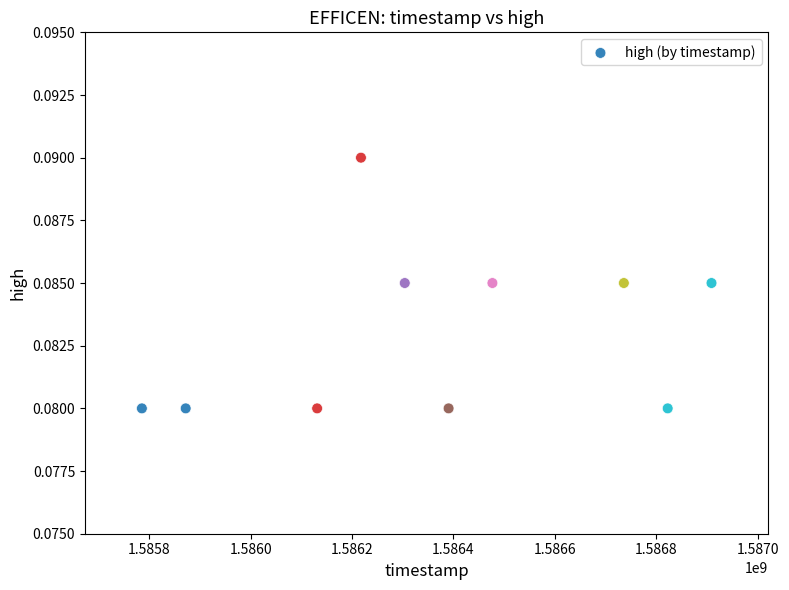

What is the range of X values (max minus min)?

1123200.0